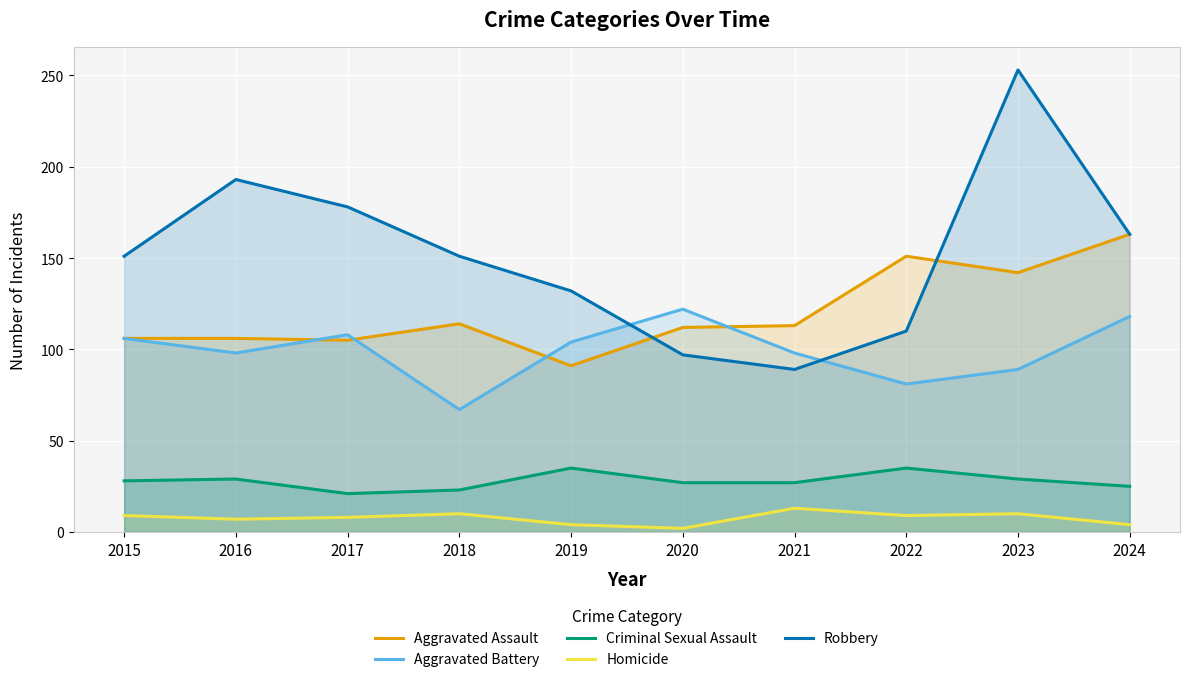

What are all the series names shown in the legend?

Aggravated Assault, Aggravated Battery, Criminal Sexual Assault, Homicide, Robbery